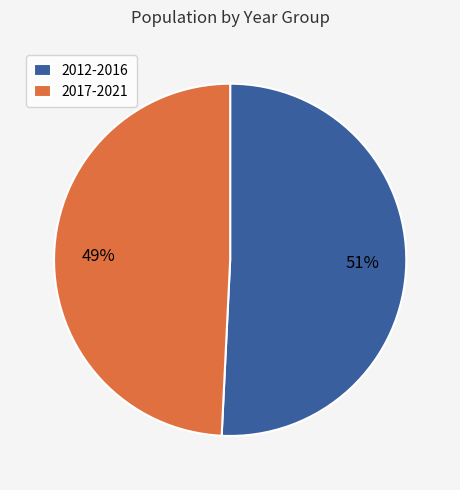

Do 2017-2021 and 2012-2016 together represent more than half of the pie?

Yes